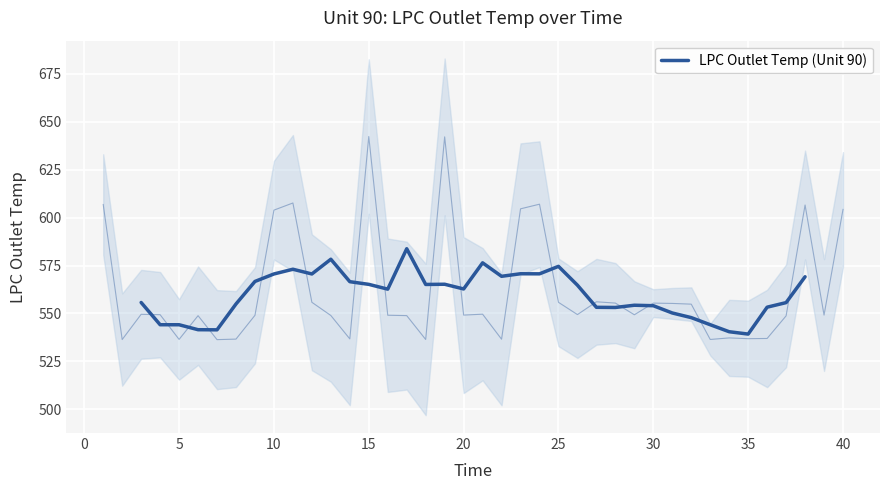

Count the number of categories in the chart.

36